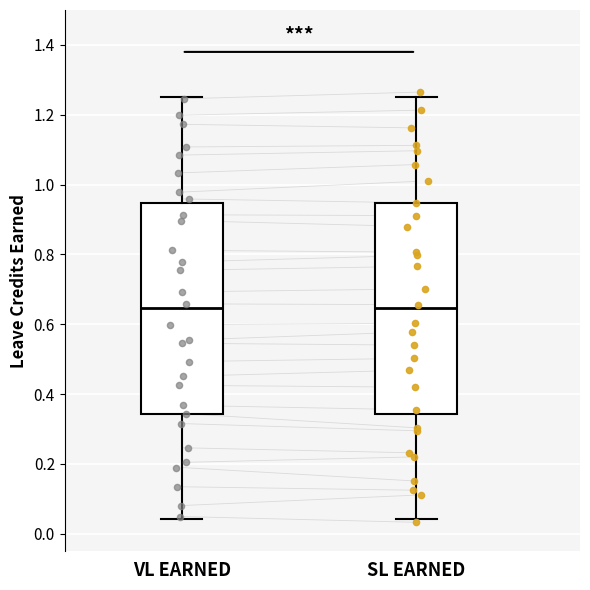

Reading left to right, read every box against the y-axis: the position of its median line, the range the box covers, and the ends of its whiskers. The values are not printed on the chart, so give them approximately, as read against the axis.

VL EARNED: median 0.64, box 0.34 to 0.94, whiskers 0.04 to 1.26
SL EARNED: median 0.64, box 0.34 to 0.94, whiskers 0.04 to 1.26